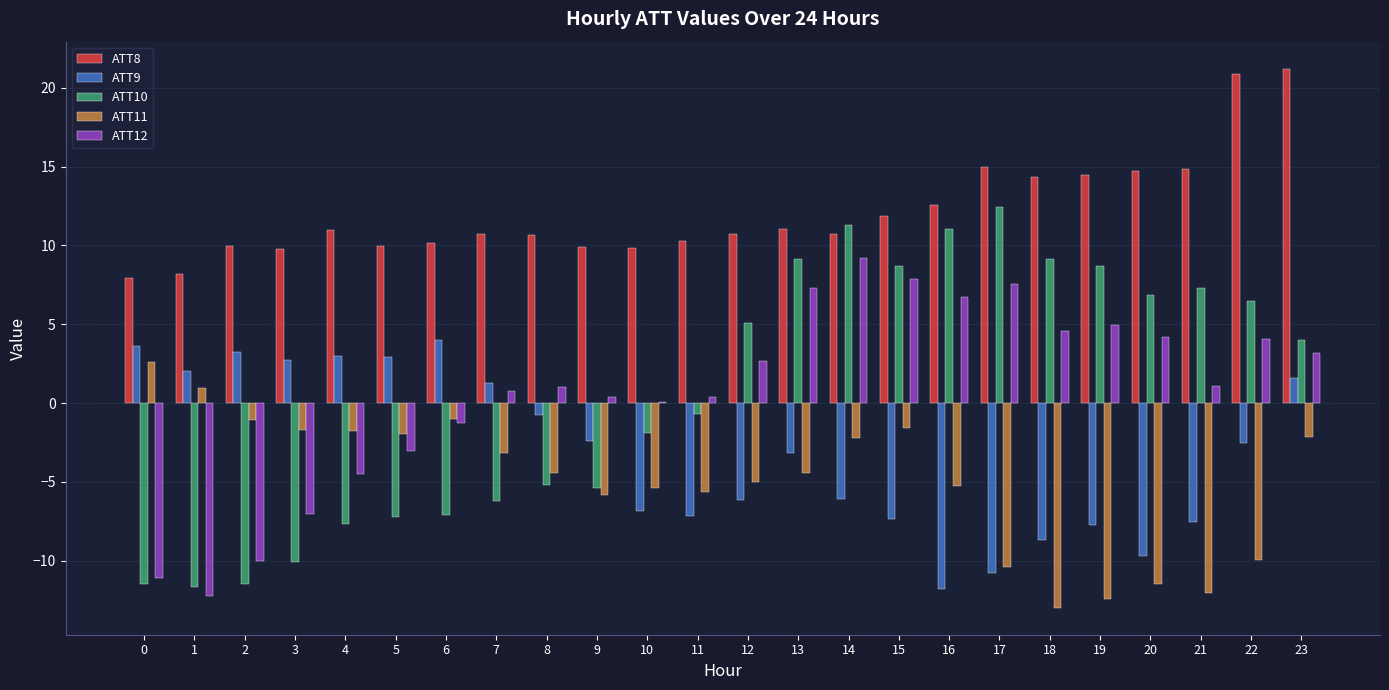

Which series has the largest total across all categories?

ATT8